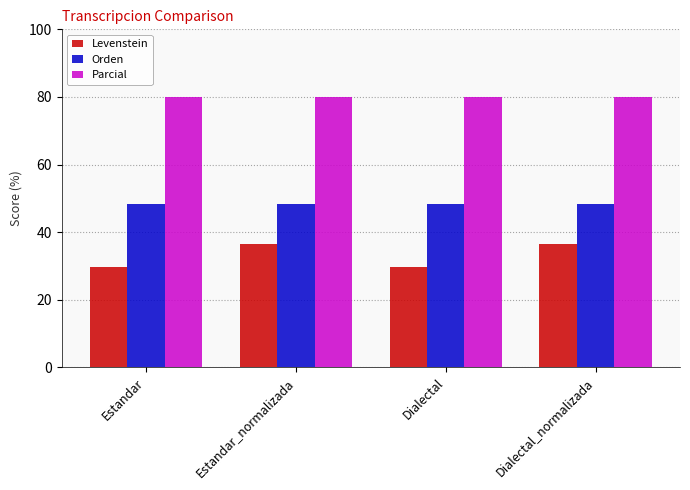

What is the minimum value shown in the chart?

29.8